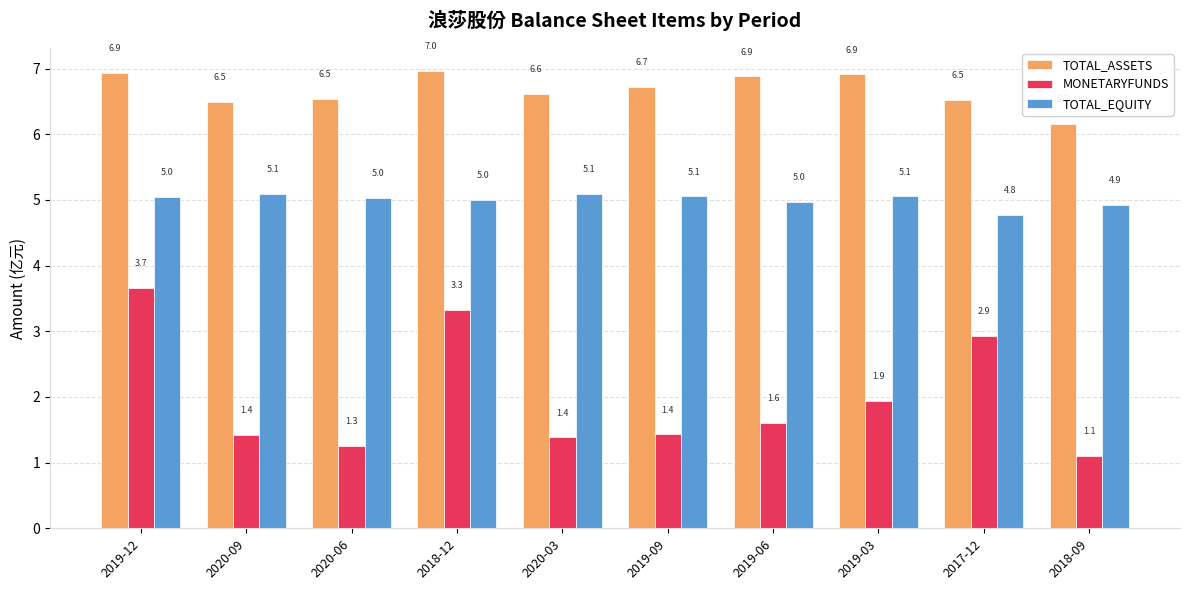

The TOTAL_ASSETS series shows 6.5 at 2017-12. True or false?

True